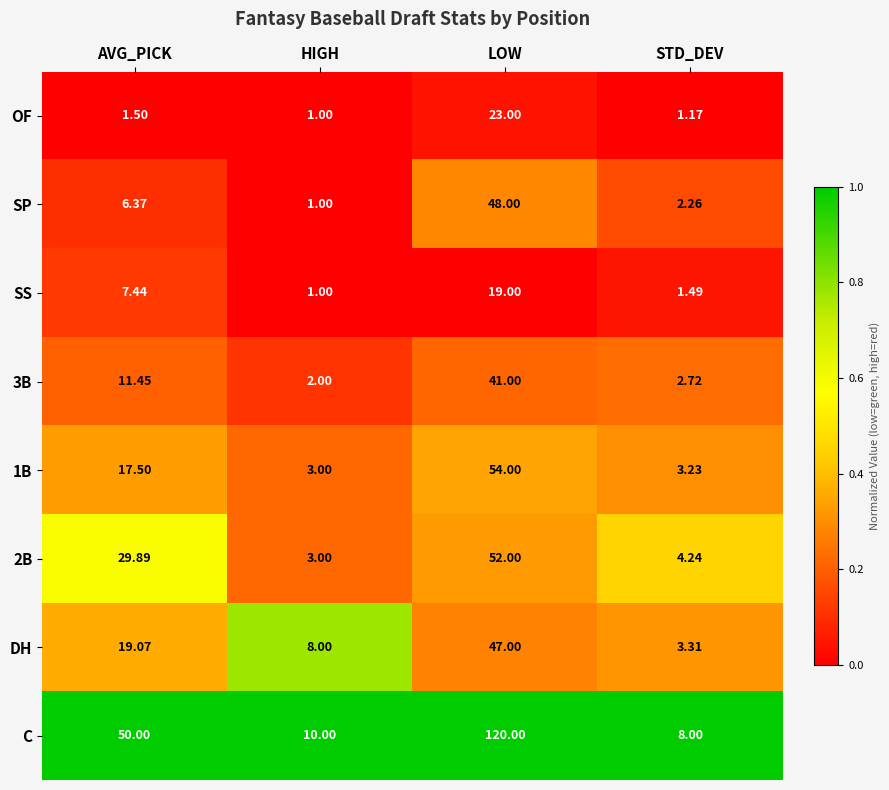

Between LOW and STD_DEV, which series saw the biggest shift?

C